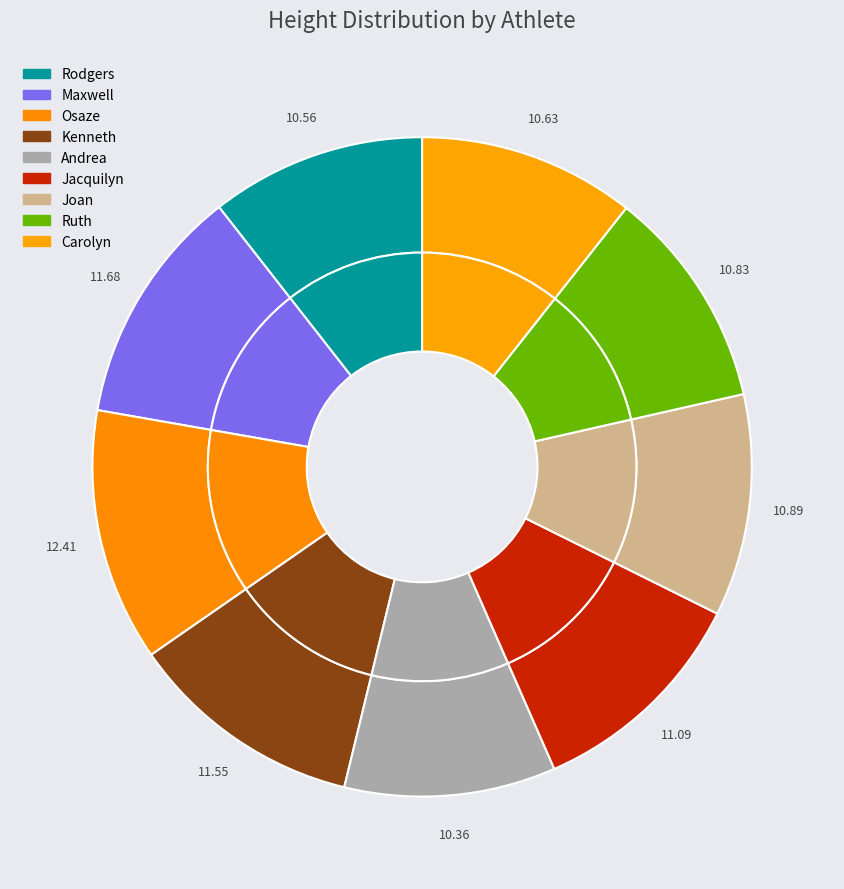

Which slice is the largest?

Osaze